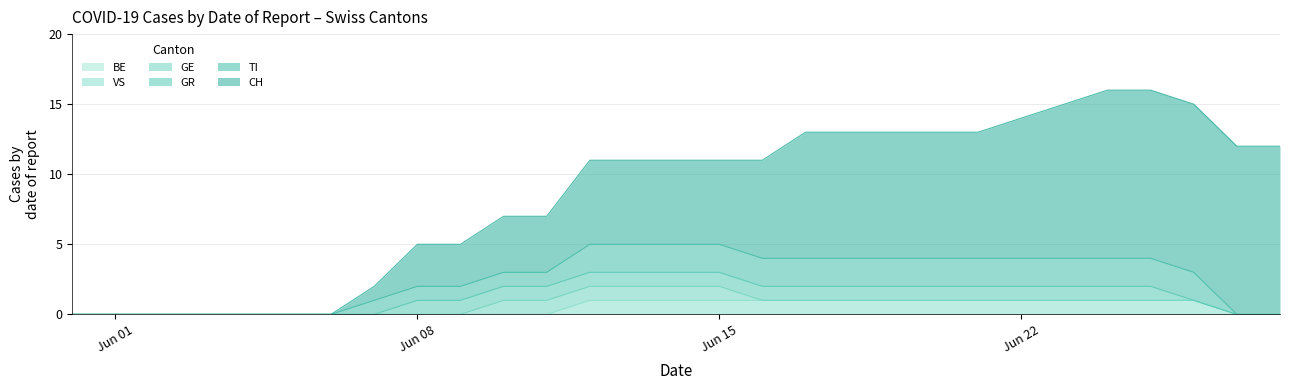

What is the difference between the TI values at 2020-06-23 and 2020-06-27?

2